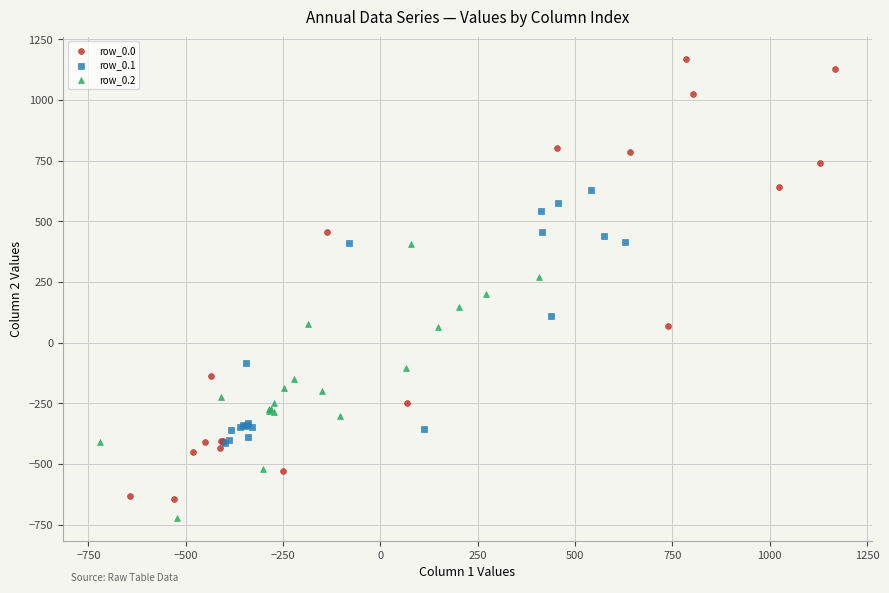

Which series reaches the maximum Y coordinate?

row_0.0